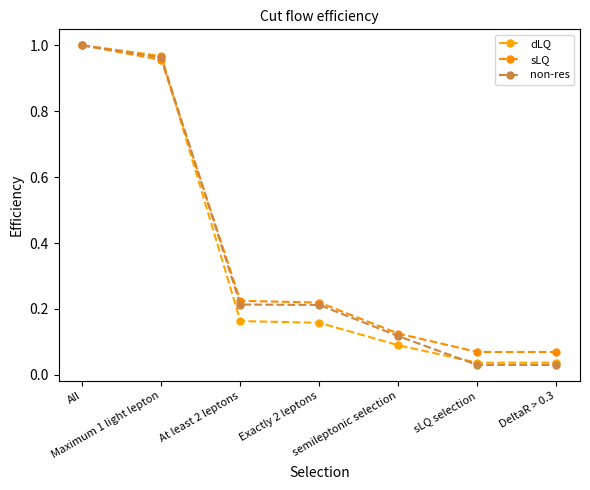

Is it true that sLQ equals 0.3 at Exactly 2 leptons?

False